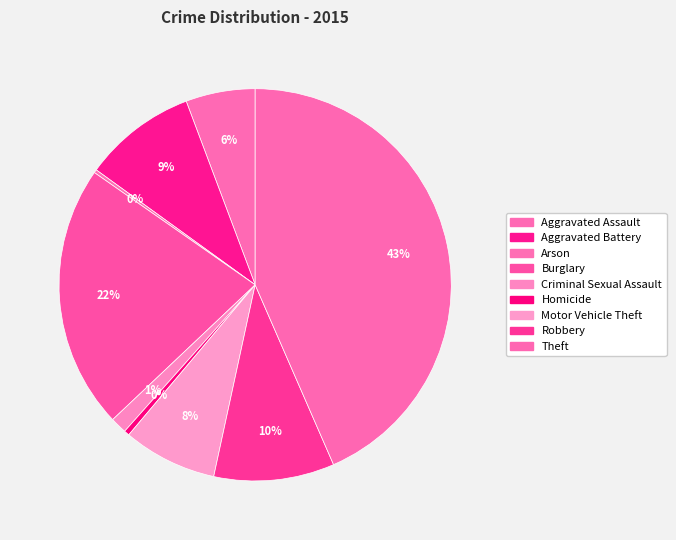

Rank the categories by value from lowest to highest.

Arson, Homicide, Criminal Sexual Assault, Aggravated Assault, Motor Vehicle Theft, Aggravated Battery, Robbery, Burglary, Theft